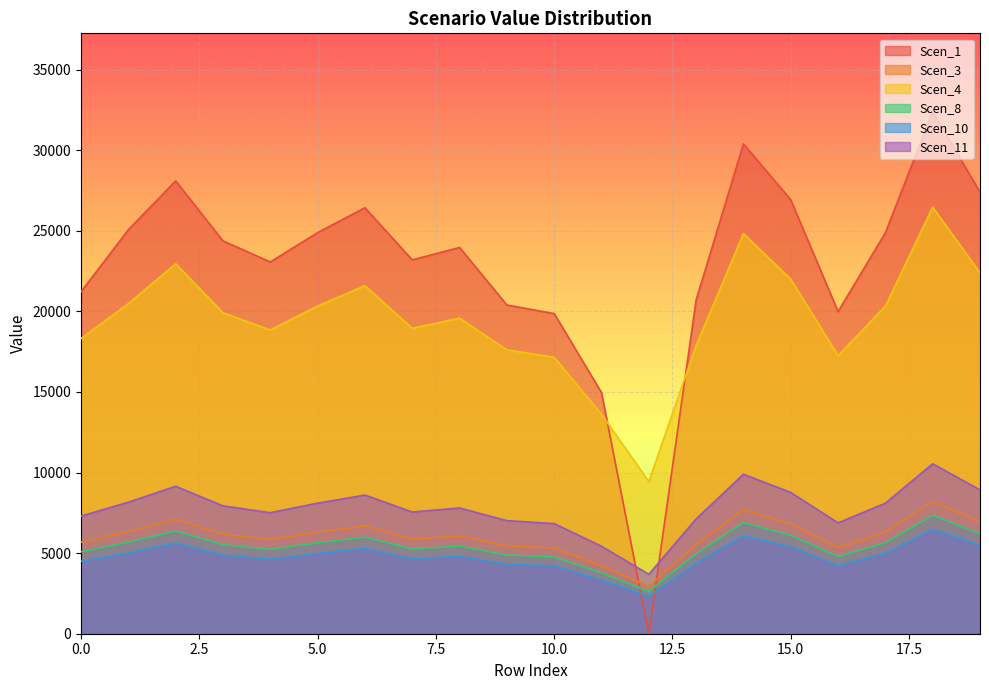

True or false: Scen_11 and Scen_8 intersect in this chart.

False